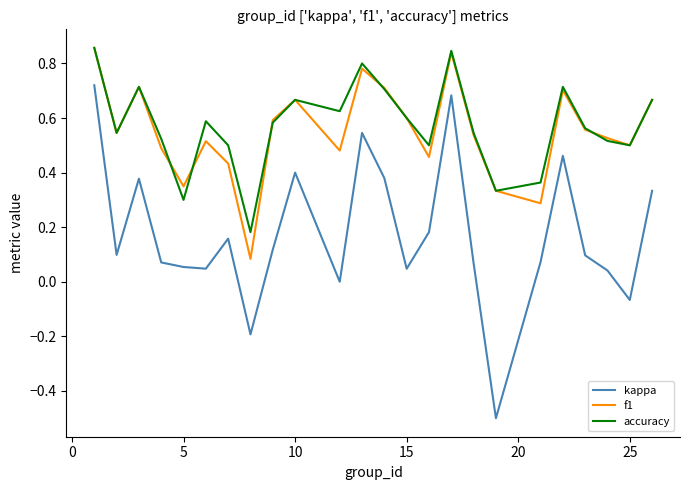

True or false: f1 and kappa cross at least once.

False